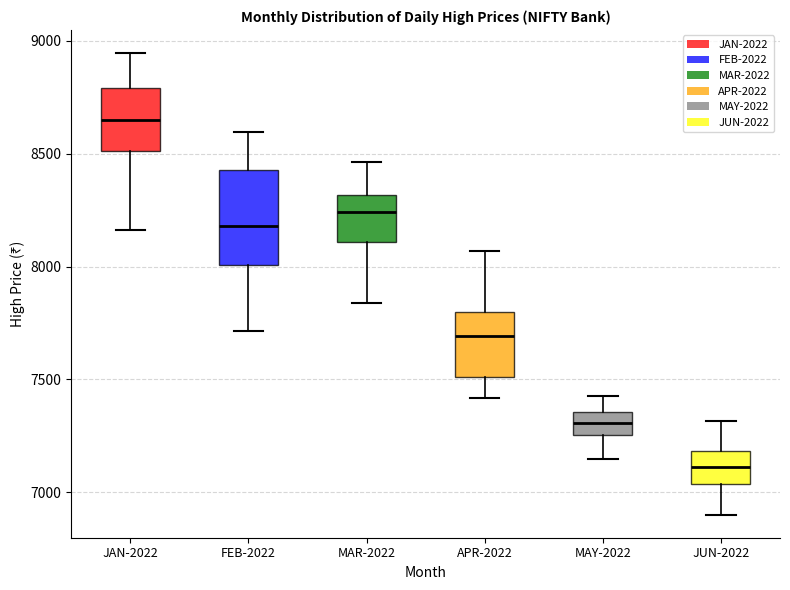

Which box is the tallest, from its lower edge to its upper edge?

FEB-2022